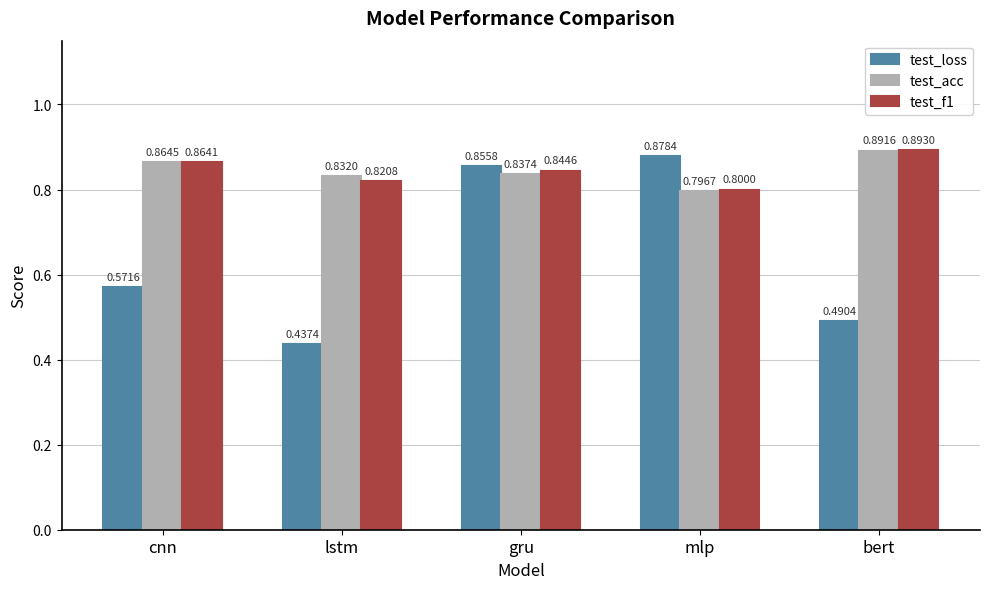

Rank the categories by test_loss value from lowest to highest.

lstm, bert, cnn, gru, mlp